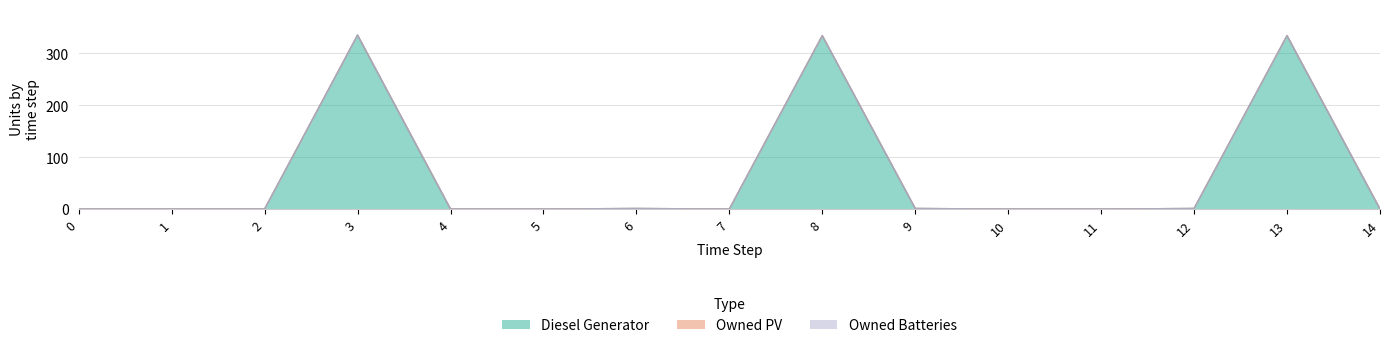

Reading left to right, list all the values displayed in this chart.

Diesel Generator: 0	0	0	335	0	0	1	0	334	1	0	0	1	334	0
Owned PV: 0	0	0	0	0	0	0	0	0	0	0	0	0	0	0
Owned Batteries: 0	0	0	0	0	0	0	0	0	0	0	0	0	0	0